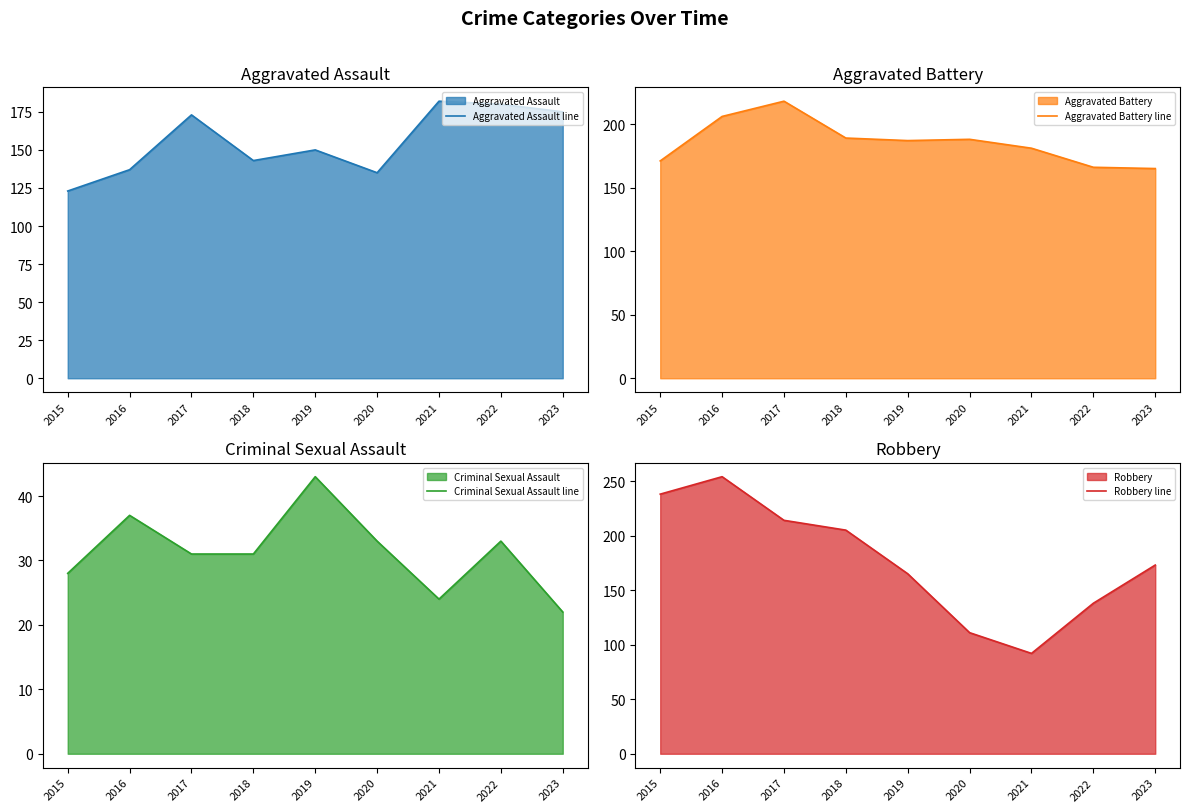

The value of Aggravated Battery line at 2015 is 171. True or false?

True